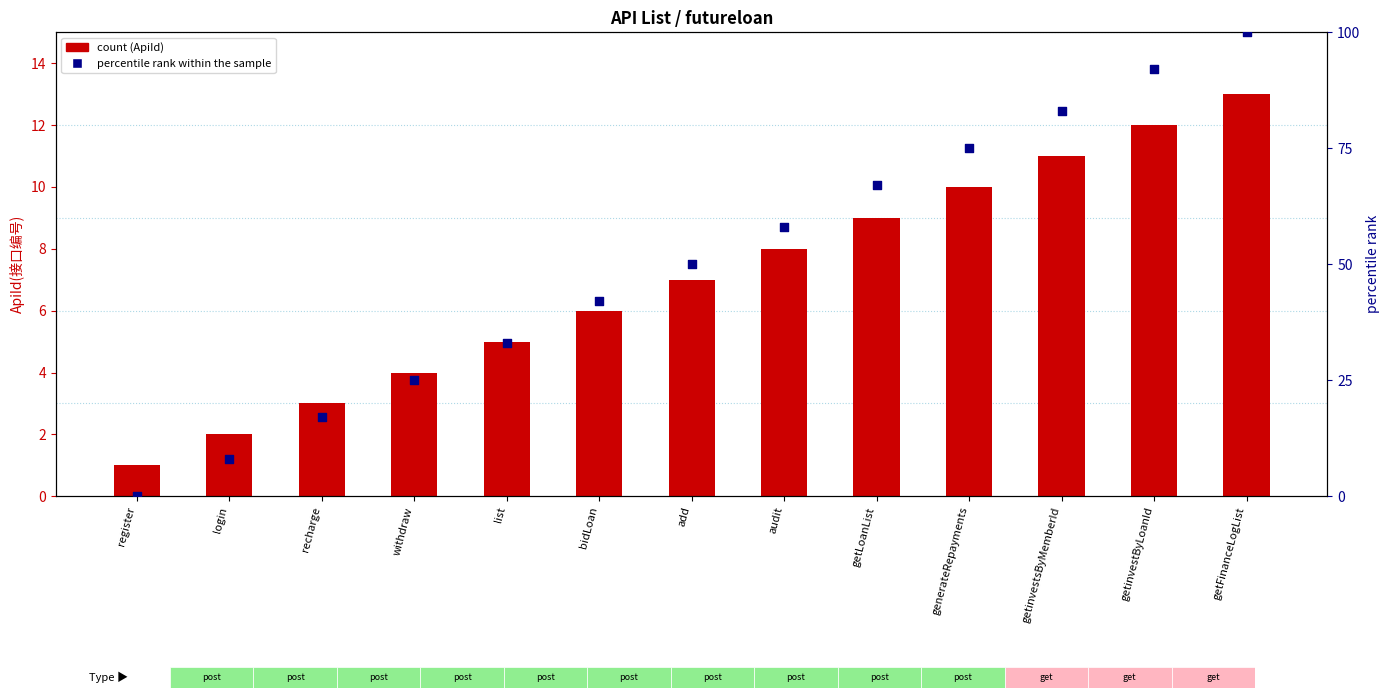

Which series reaches the minimum Y coordinate?

percentile rank within the sample